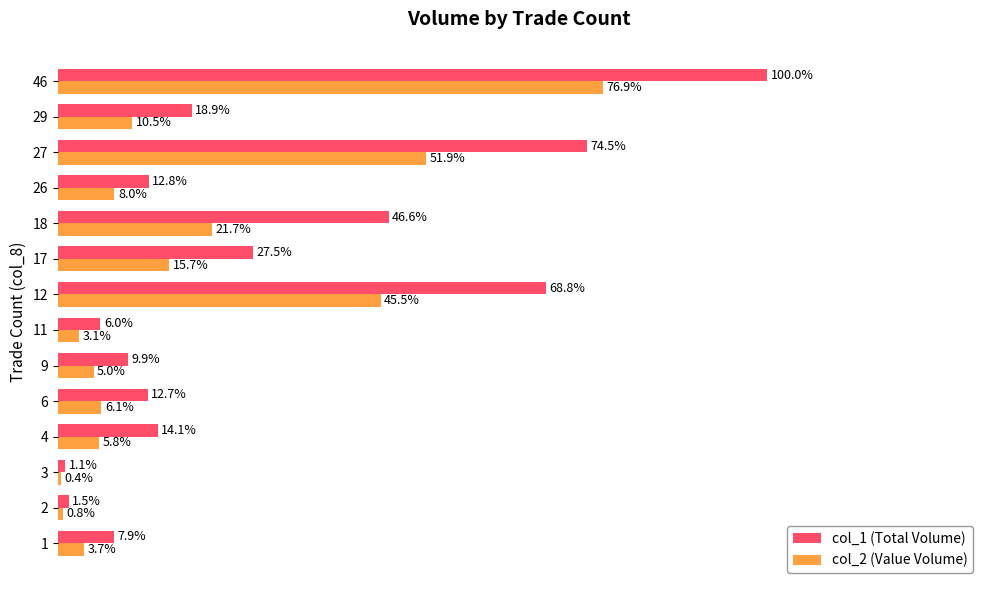

List the labels in order of col_1 (Total Volume) value, largest first.

46, 27, 12, 18, 17, 29, 4, 26, 6, 9, 1, 11, 2, 3